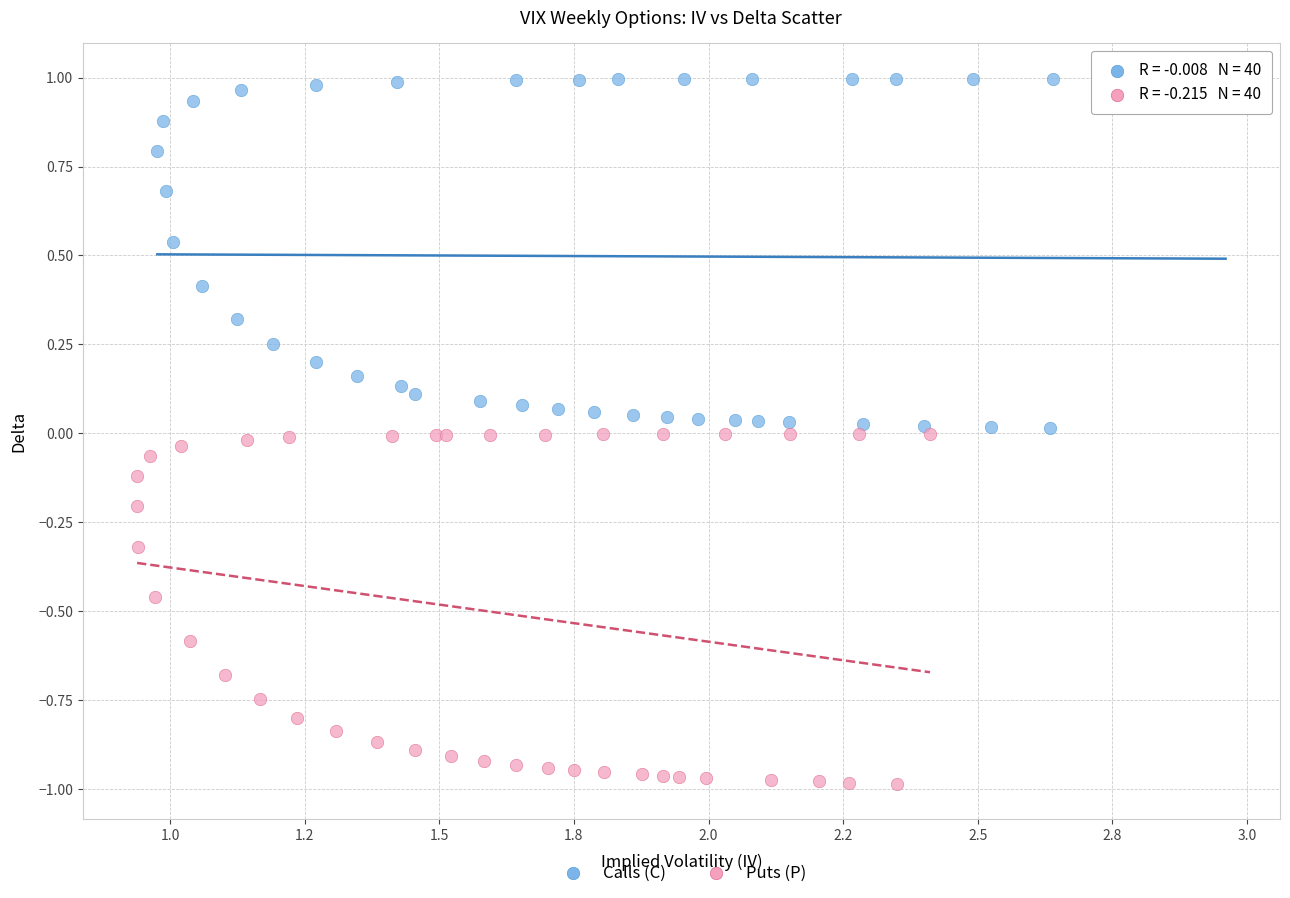

Which series reaches the minimum Y coordinate?

Puts (P)